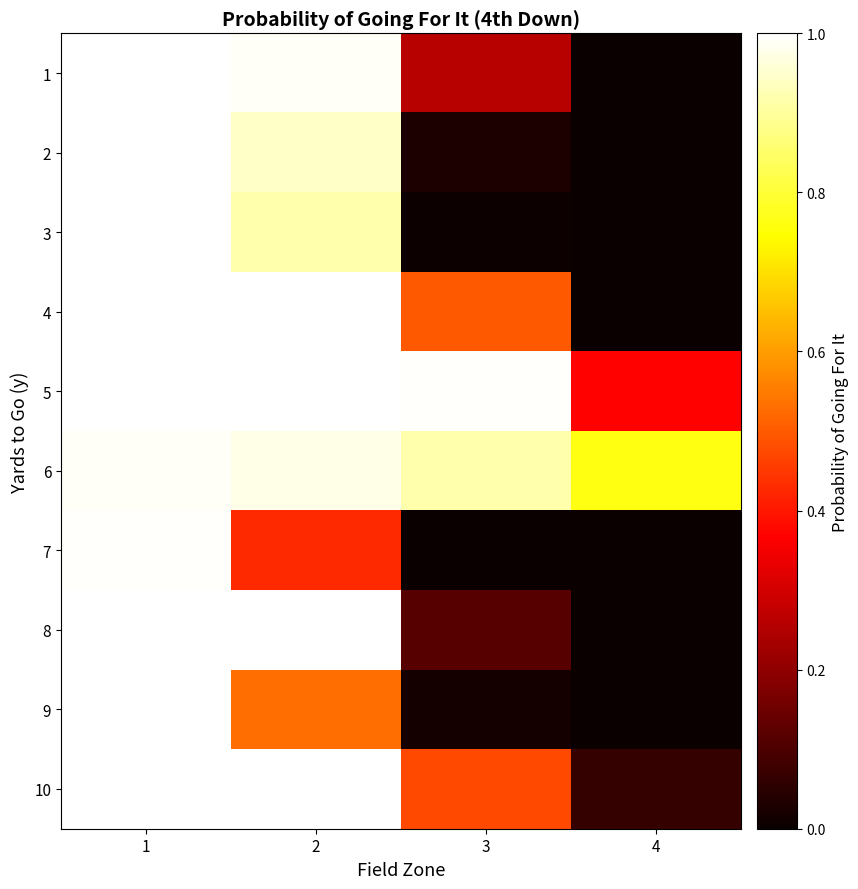

At 4, list the series in order from smallest to largest.

2, 3, 7, 8, 9, 1, 4, 10, 5, 6